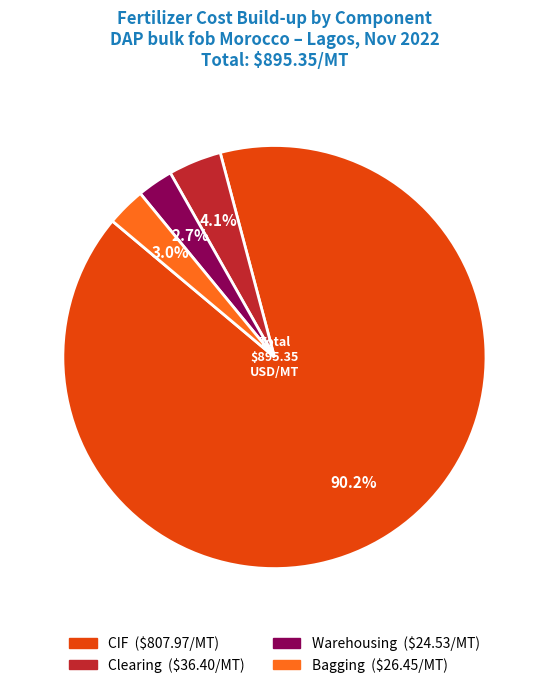

How many segments does this pie chart have?

4